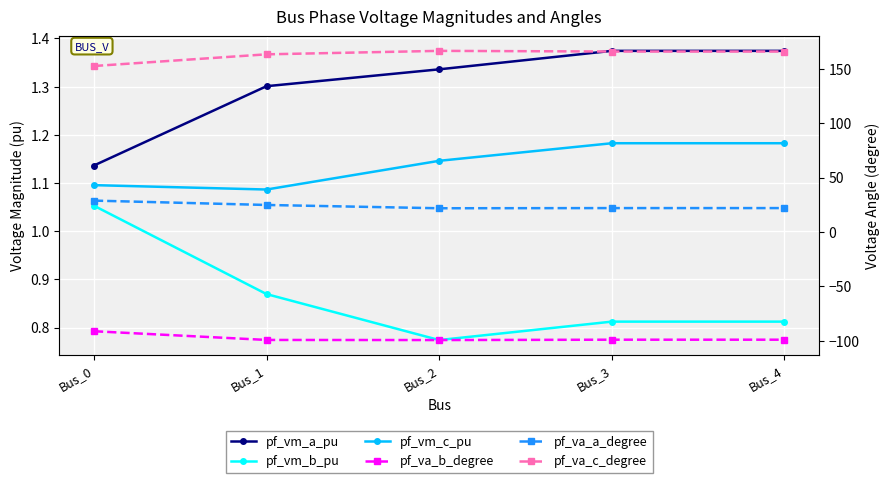

How many data points in pf_va_b_degree are less than -99?

4